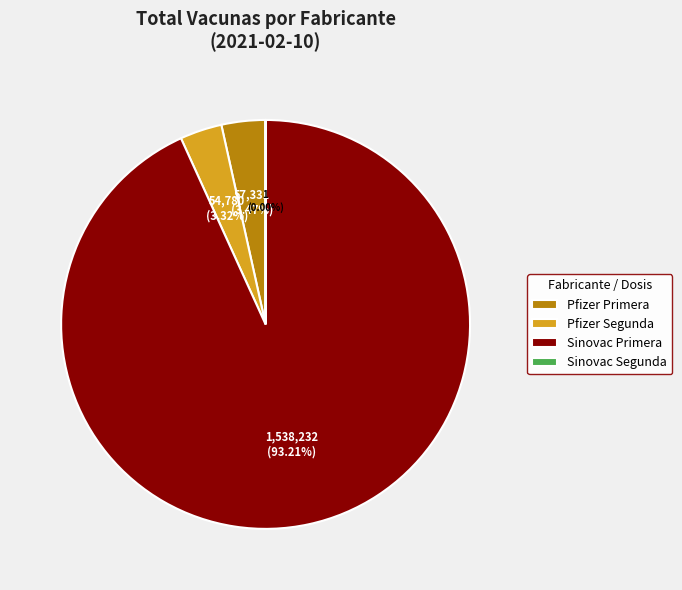

Do Pfizer Segunda and Pfizer Primera together represent more than half of the pie?

No